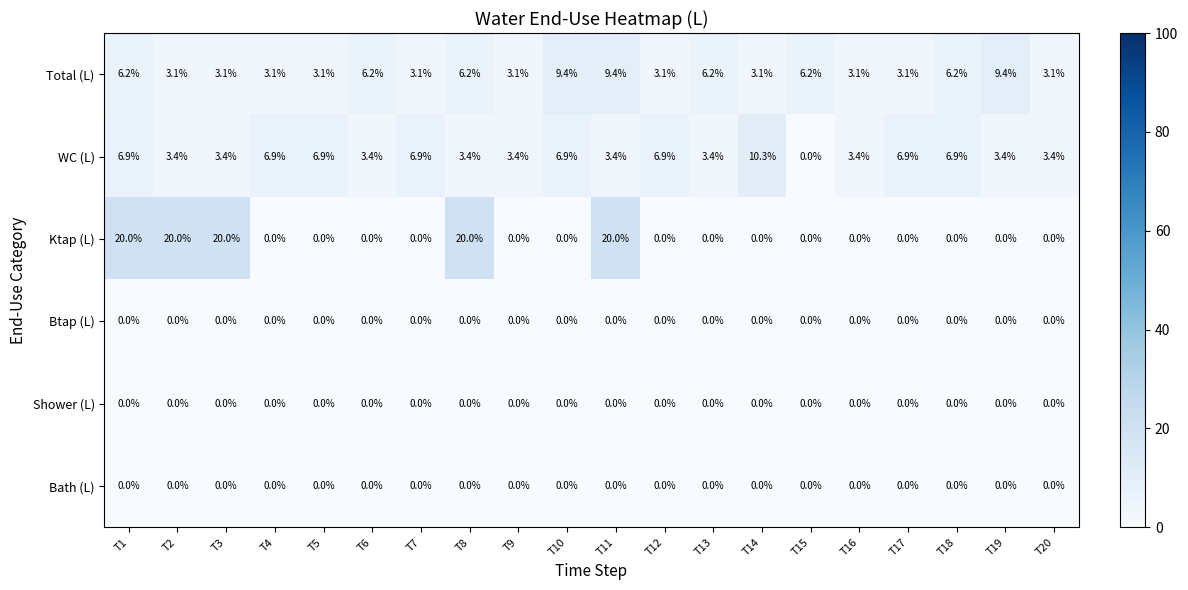

Is it true that Total (L) equals 13.5 at T10?

False